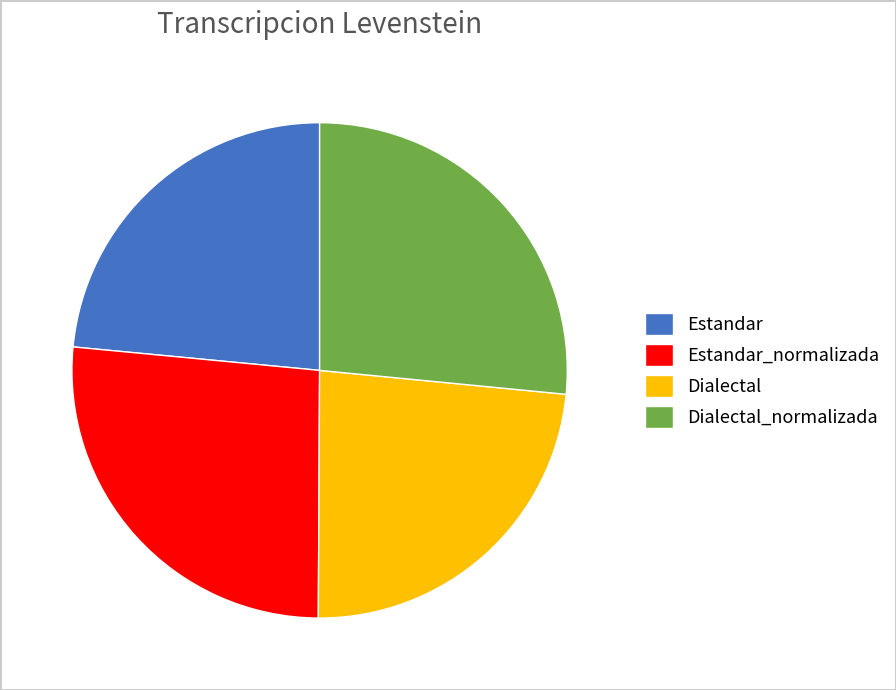

Combined, do Estandar and Dialectal account for over 50%?

No